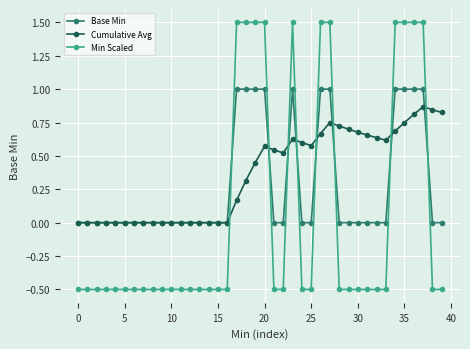

Does the chart have visible grid lines?

Yes